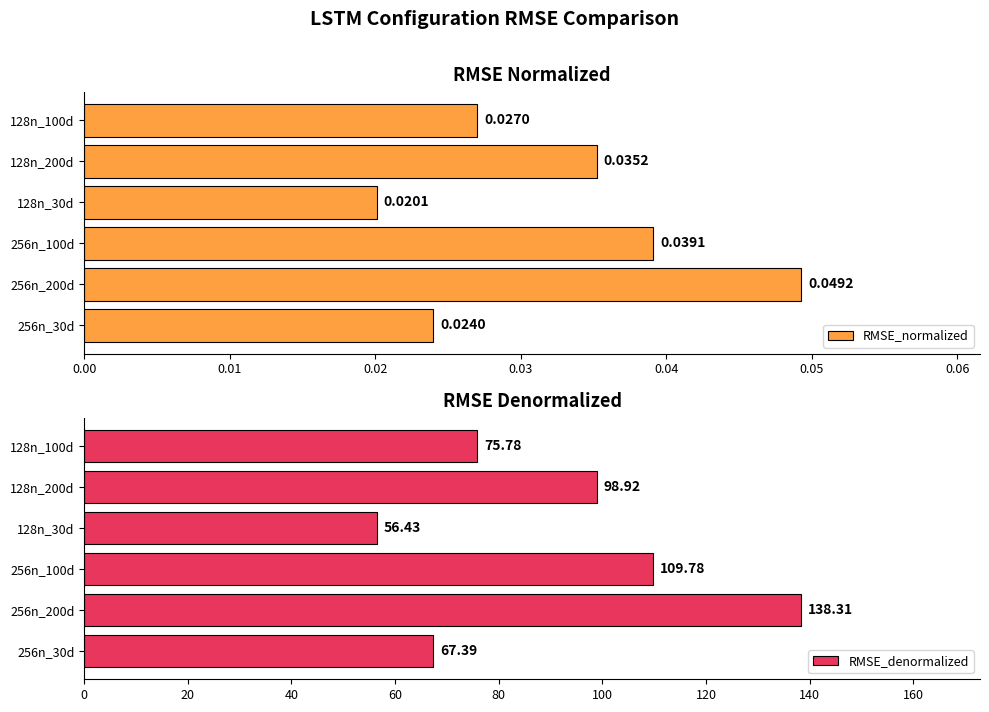

What is the difference between the maximum and minimum values in the RMSE_denormalized series?

81.9